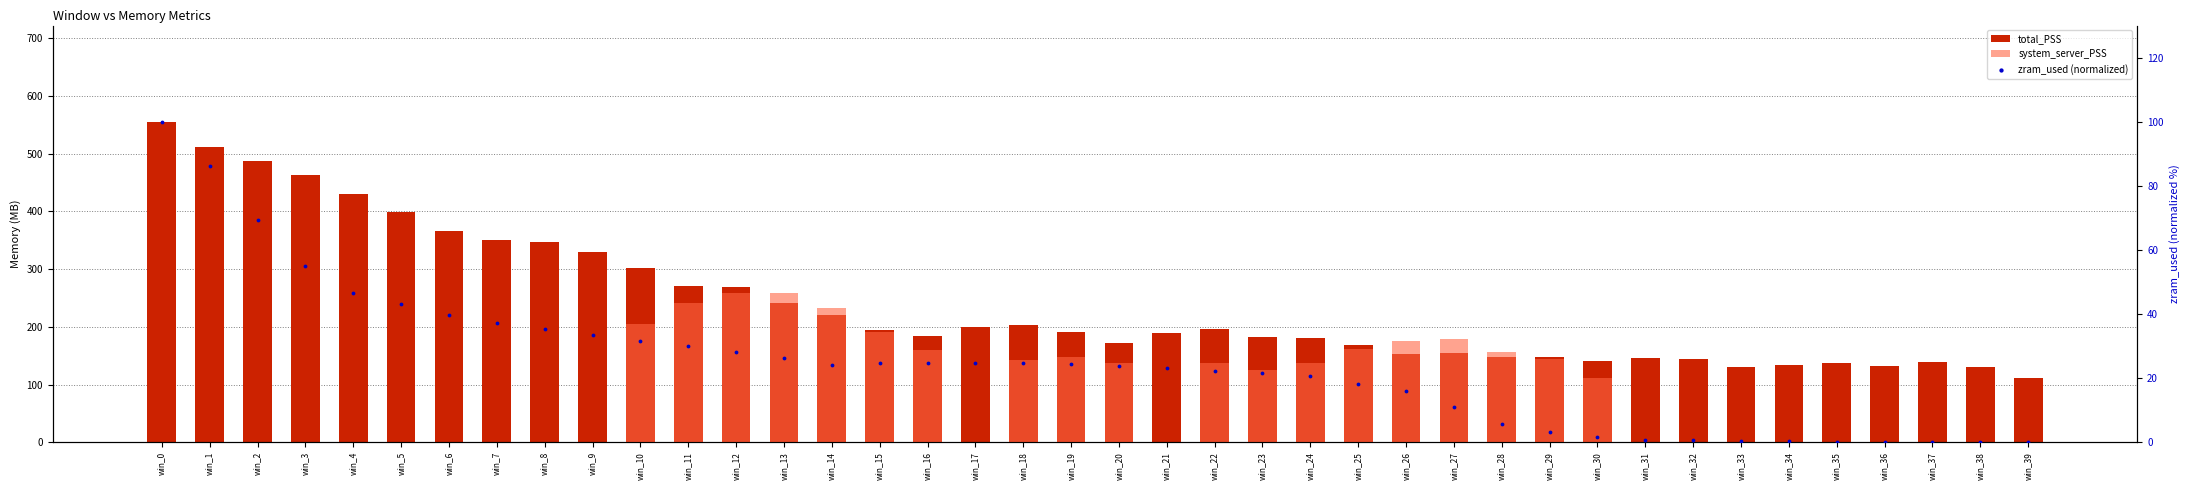

Which series has the largest Y range (max minus min)?

total_PSS